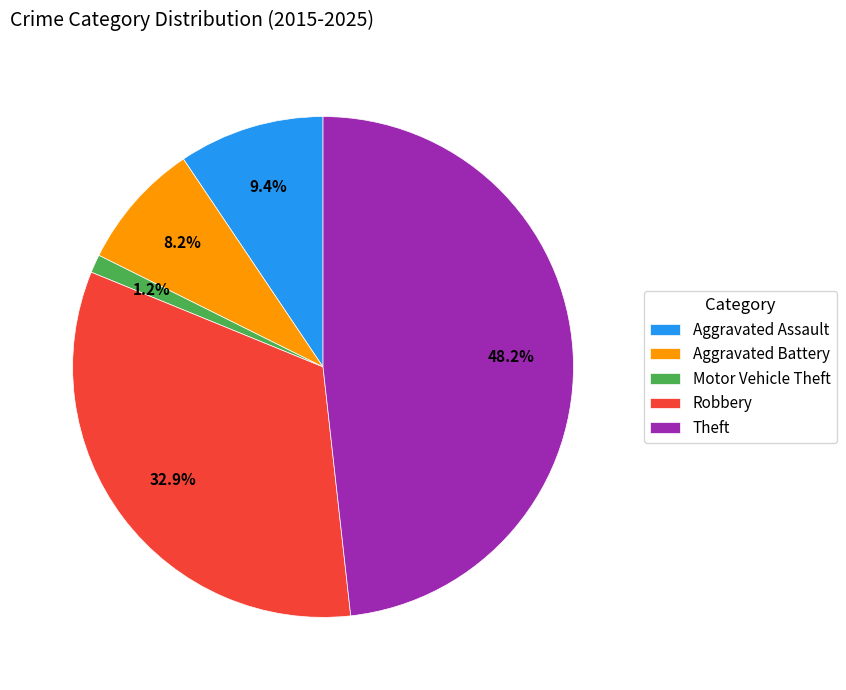

What is the largest slice in the pie chart?

Theft